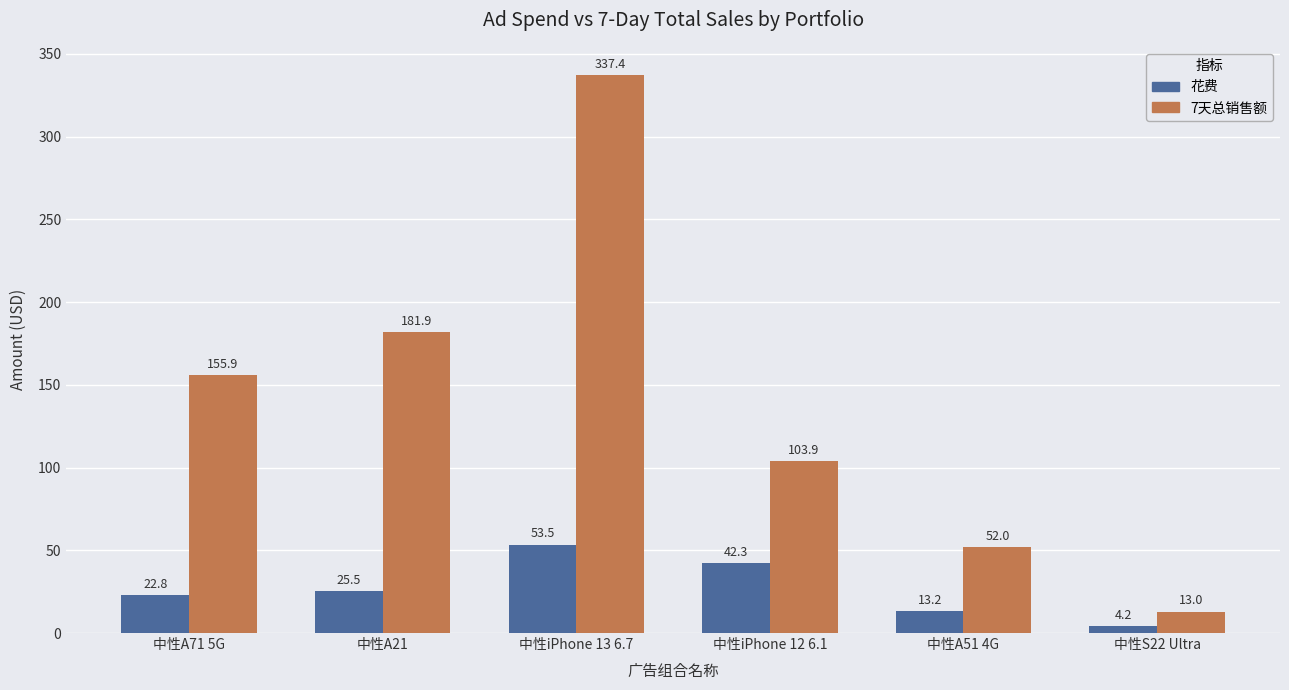

Count the number of data series in this chart.

2